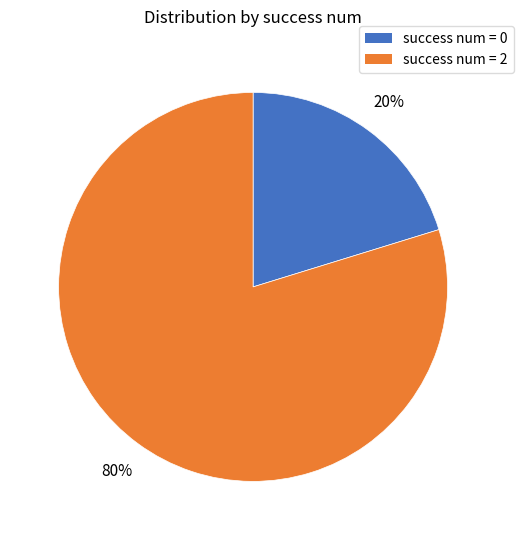

To the nearest percent, what percentage of the pie is success num = 2?

80%